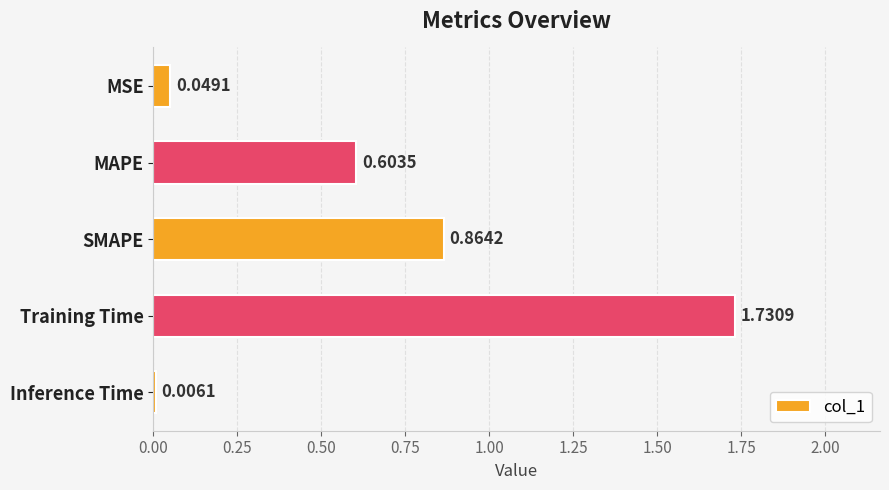

At which label is the value closest to 0?

Inference Time